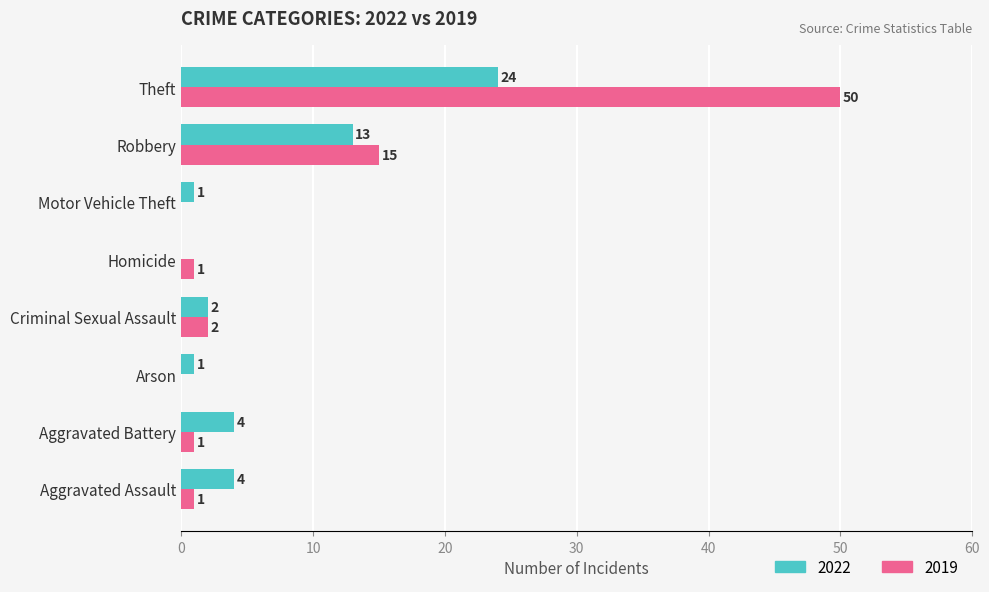

What is the approximate value of 2019 at Theft, to the nearest 5?

50